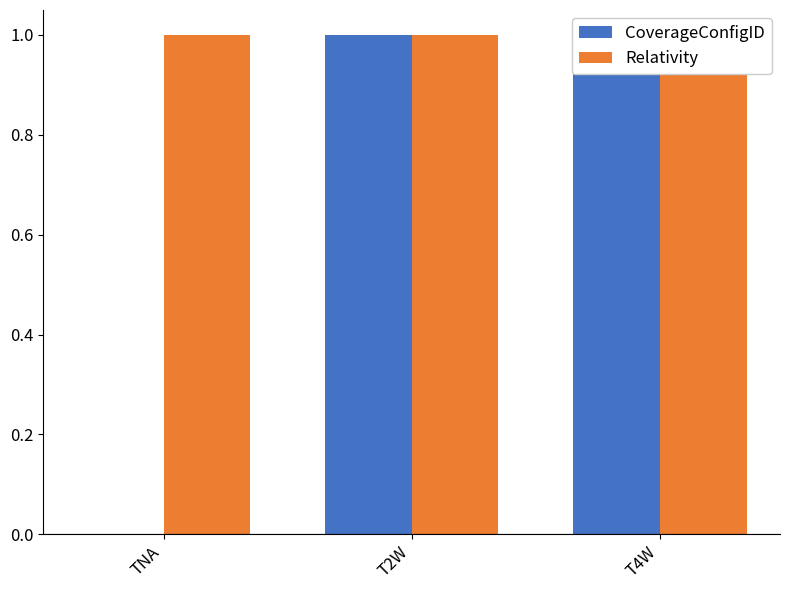

At TNA, list the series in order from smallest to largest.

CoverageConfigID, Relativity